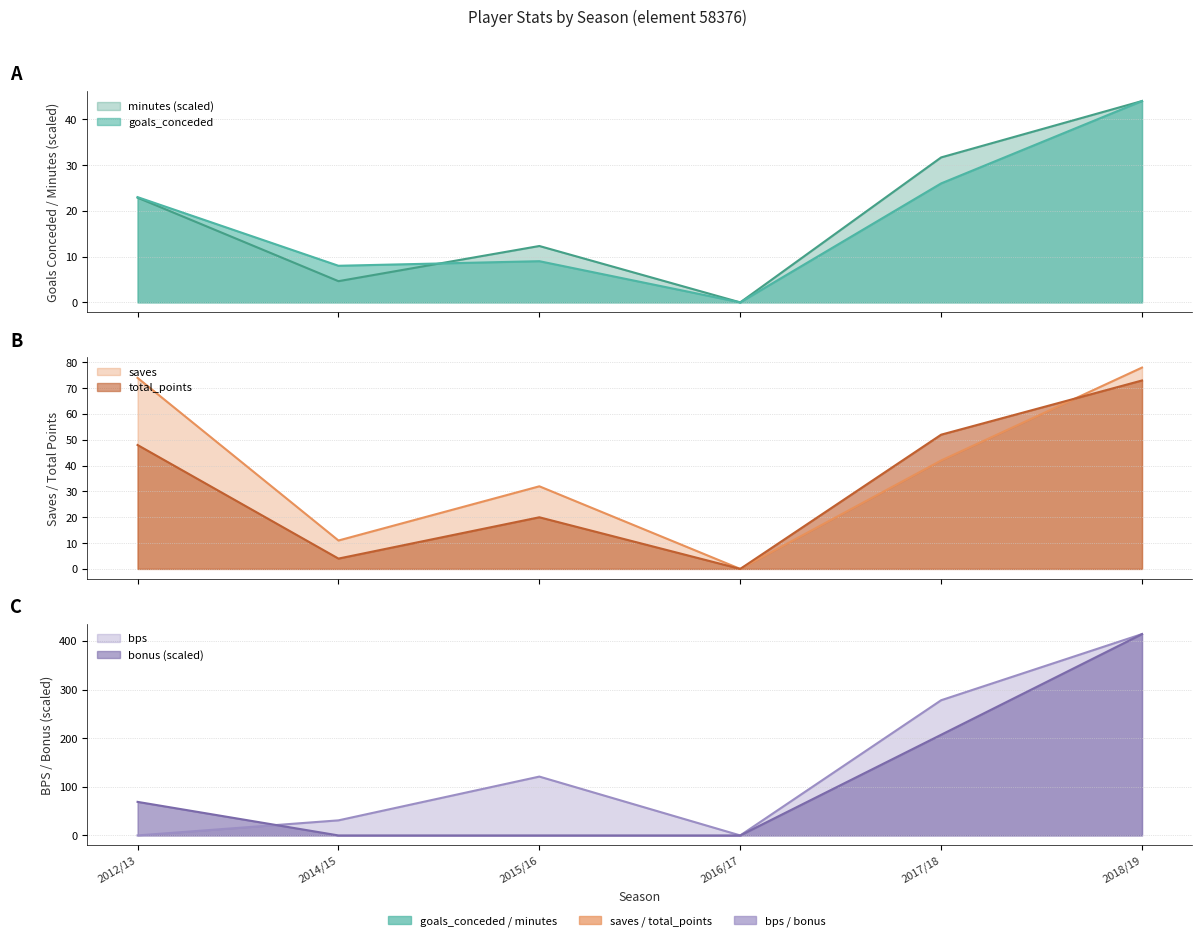

True or false: bonus and saves cross at least once.

False